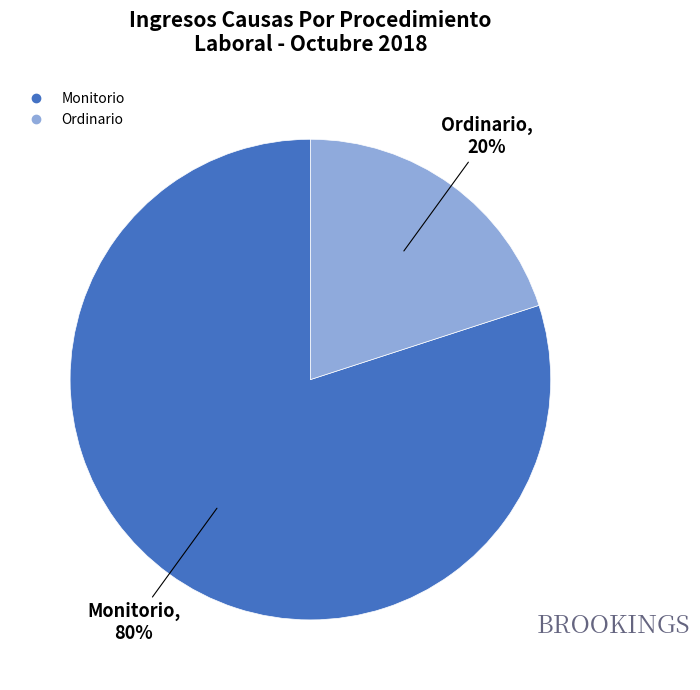

True or false: Monitorio accounts for 66% of the total.

False